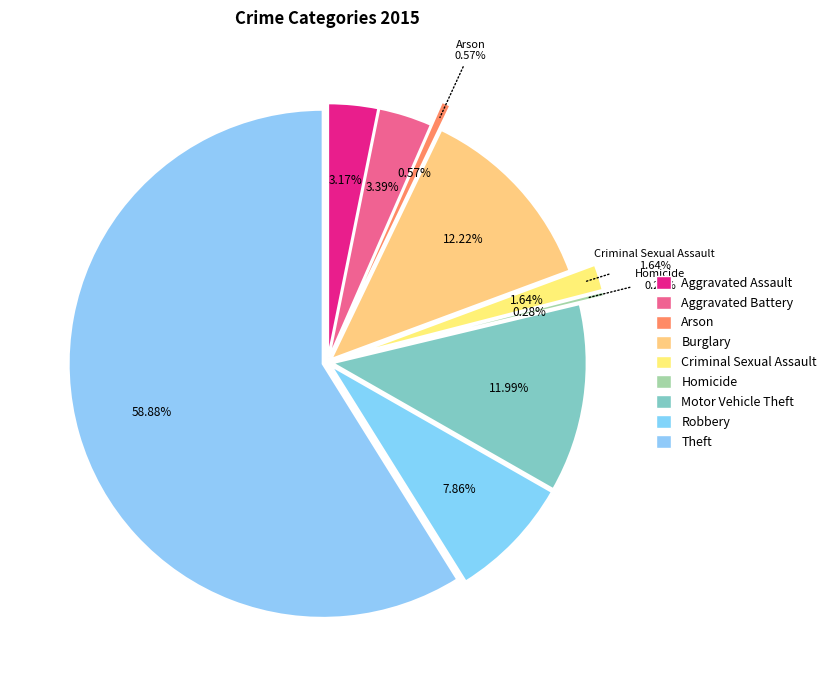

How many slices are in this pie chart?

9